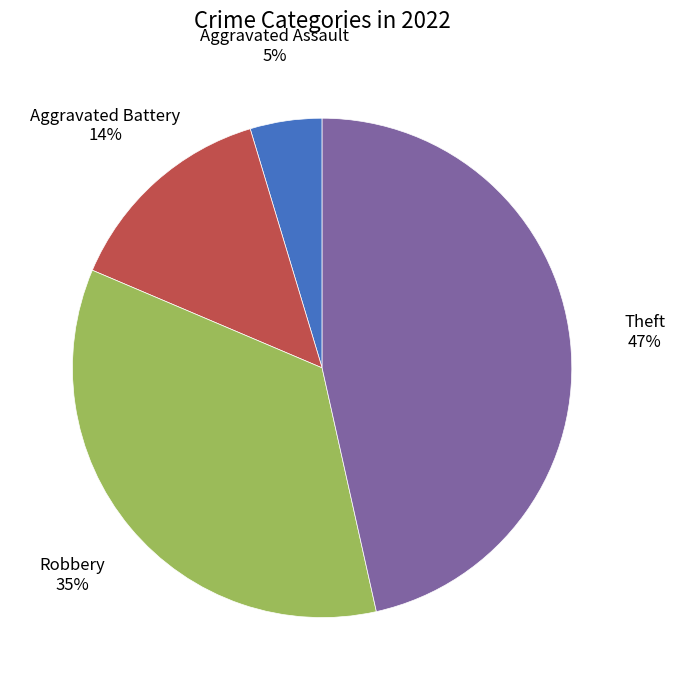

Is there a majority slice in this chart?

No